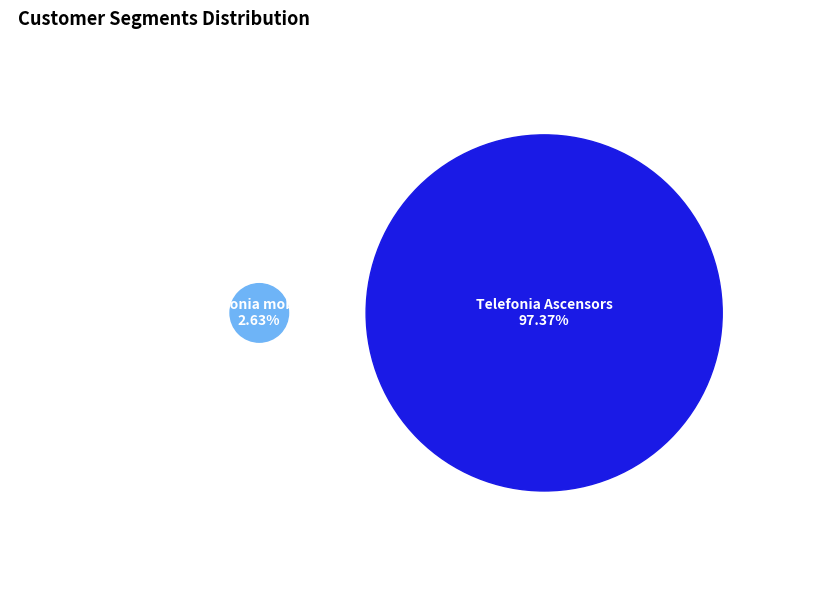

What is the change in value from Telefonia mobil XS to Telefonia Ascensors?

+444.4